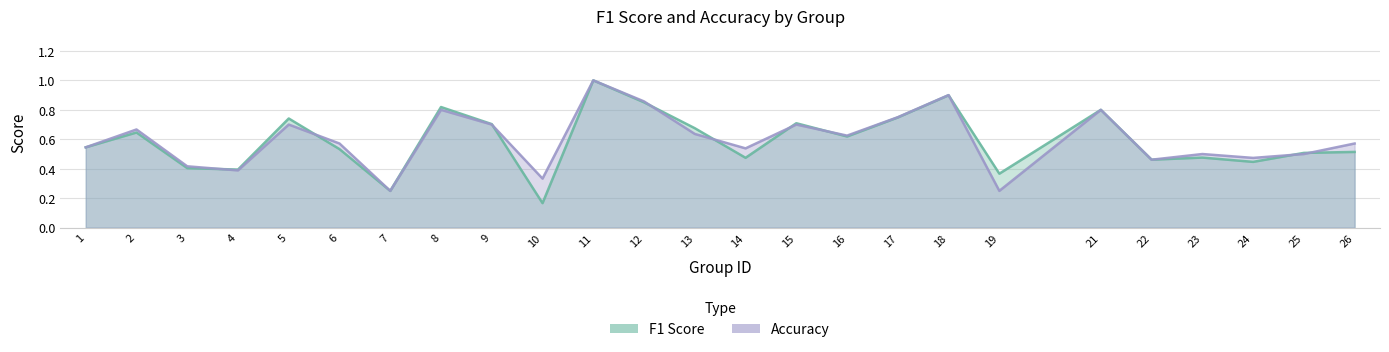

How many times do accuracy and f1 cross each other?

10